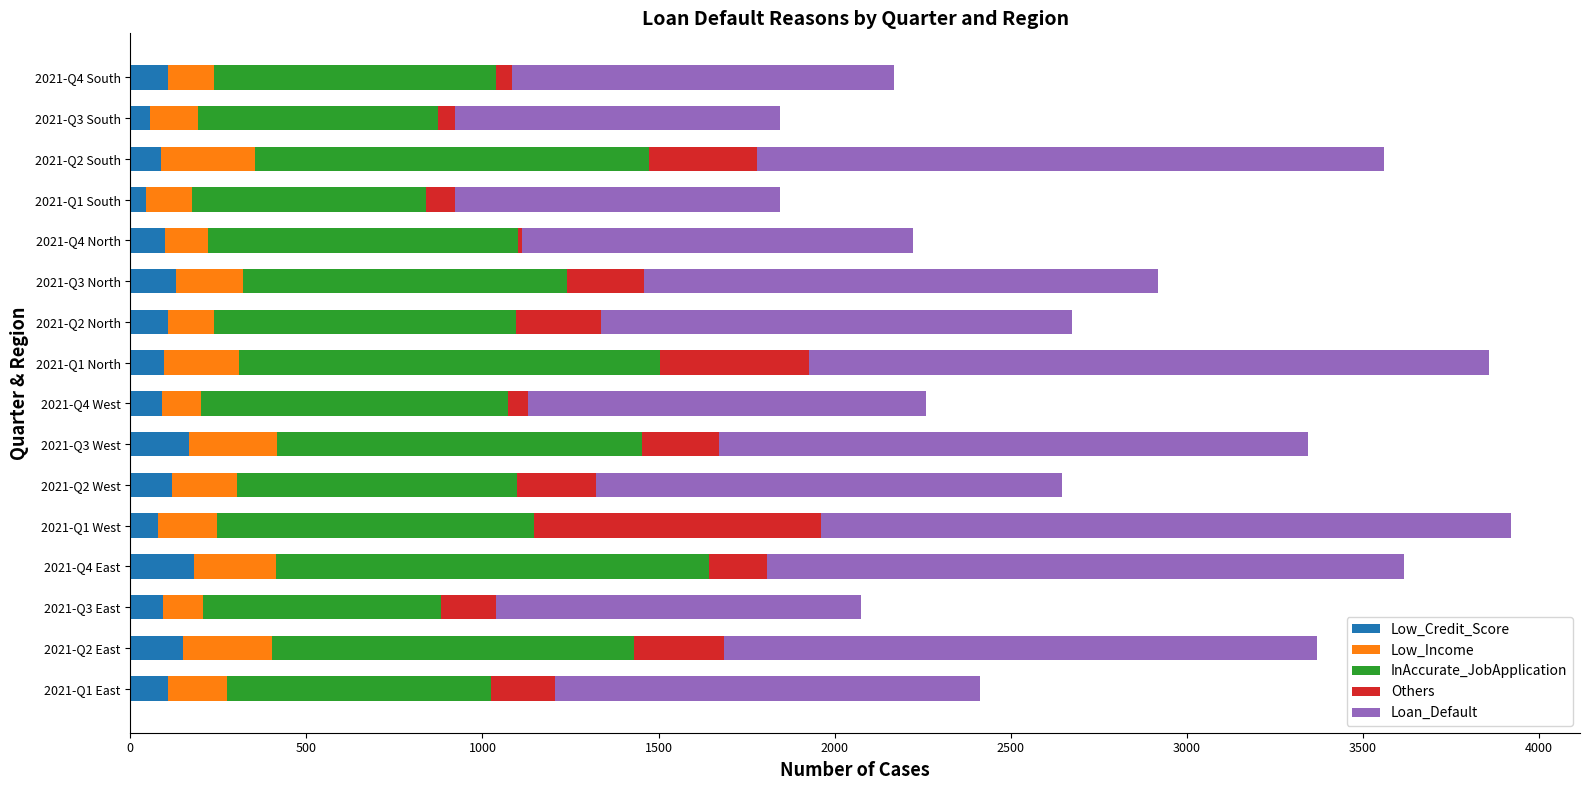

What is the highest value of the Low_Credit_Score series?

180.0